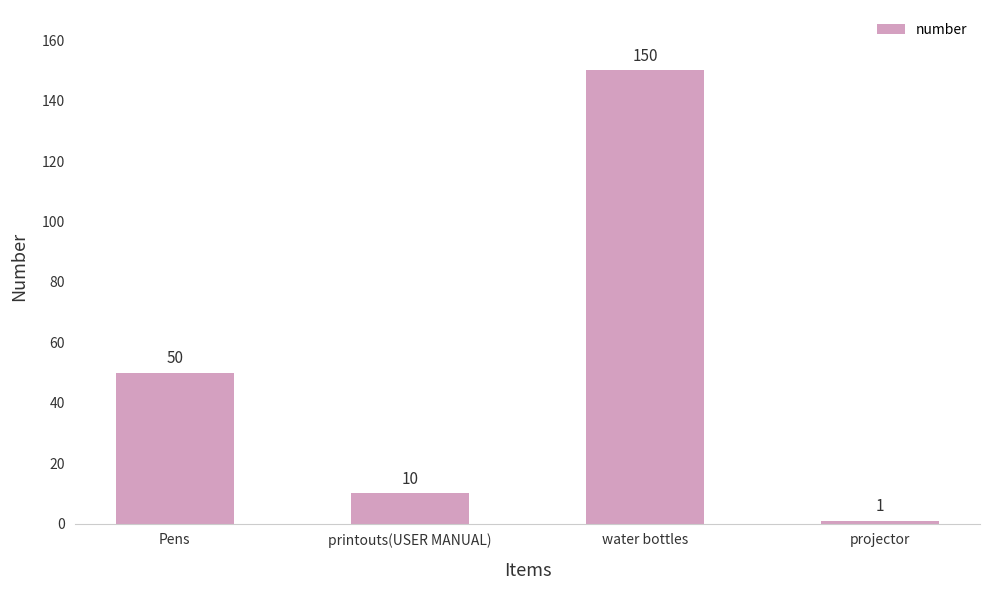

Where is the data nearest to the value 75?

Pens